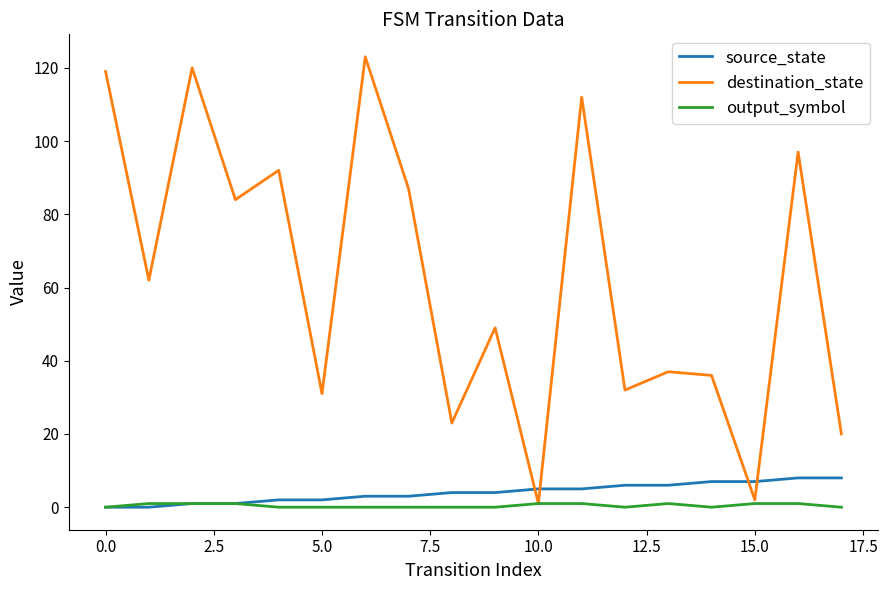

What is the difference between the maximum and minimum values in the destination_state series?

122